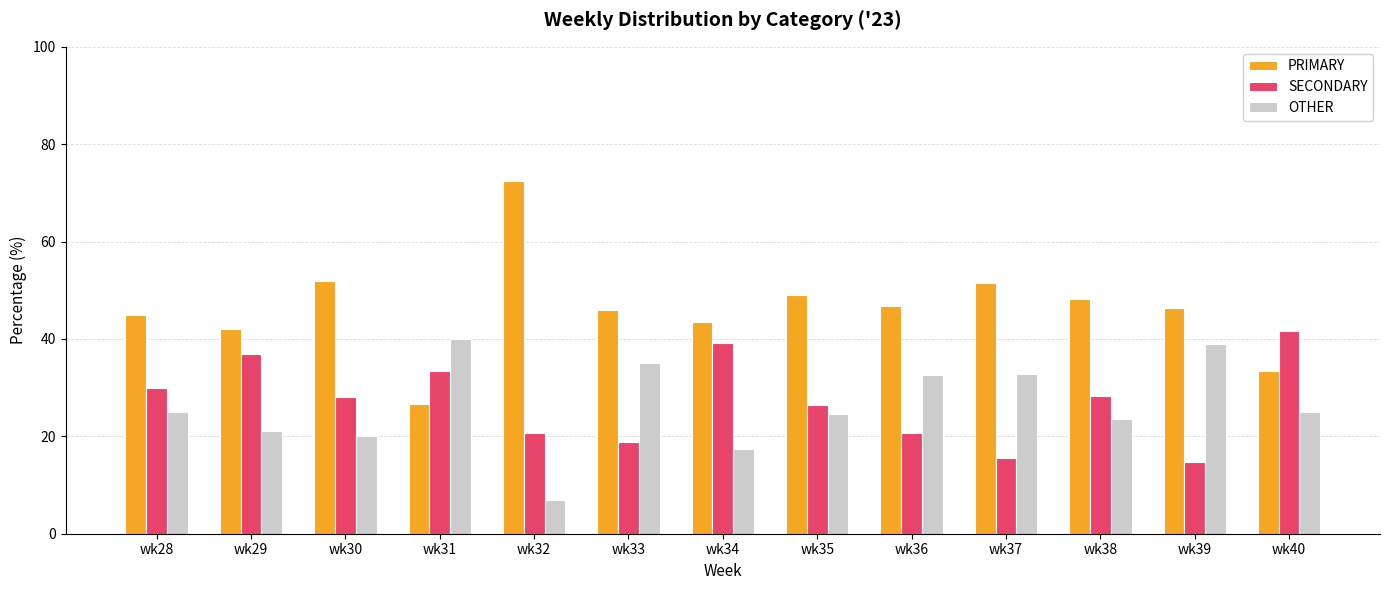

Which series has the largest total across all categories?

PRIMARY